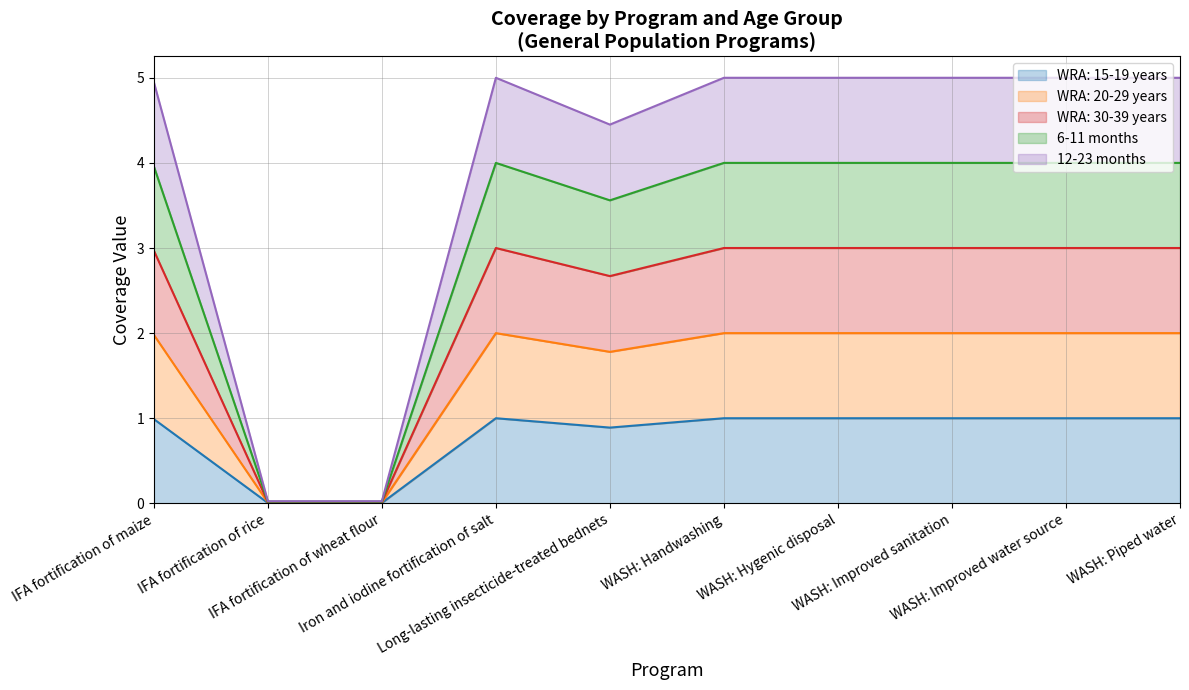

True or false: WRA: 20-29 years and WRA: 30-39 years intersect in this chart.

False